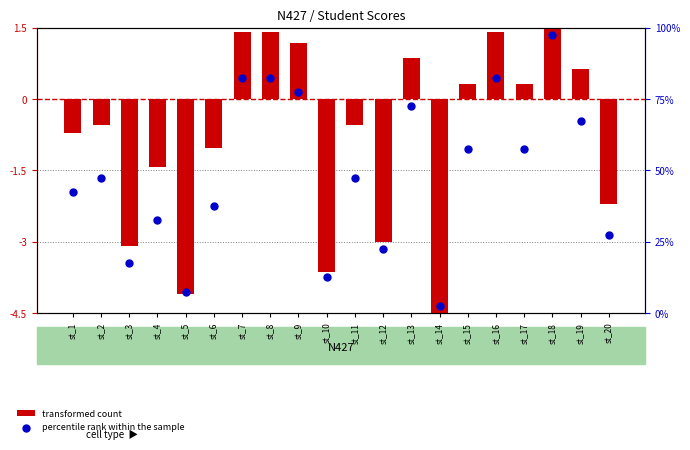

At which category is the sum across all series the highest?

st_18